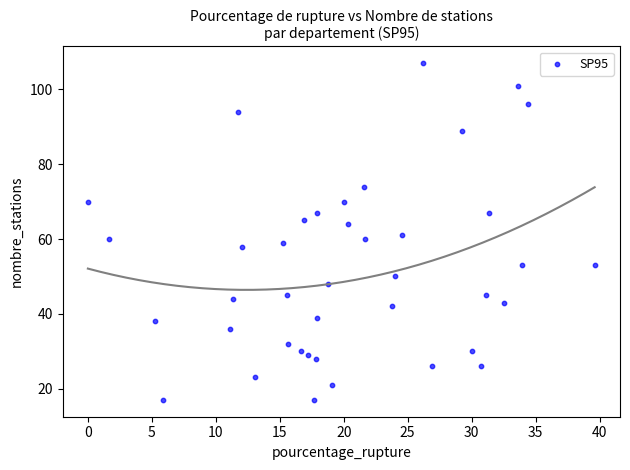

What Y value in the scatter plot is closest to 62?

61